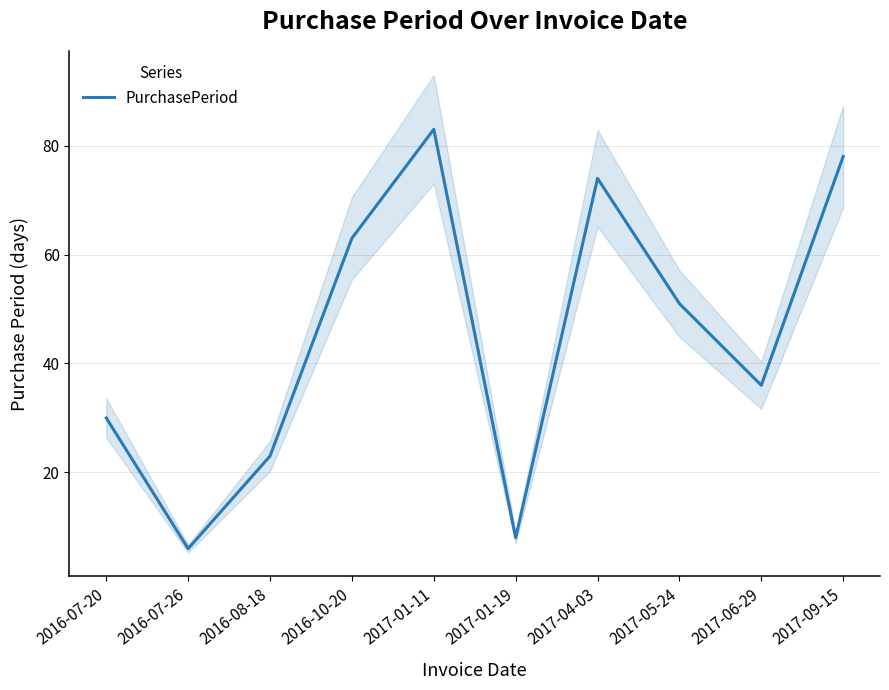

Reading left to right, extract all data points from this chart.

2016-07-20=30	2016-07-26=6	2016-08-18=23	2016-10-20=63	2017-01-11=83	2017-01-19=8	2017-04-03=74	2017-05-24=51	2017-06-29=36	2017-09-15=78